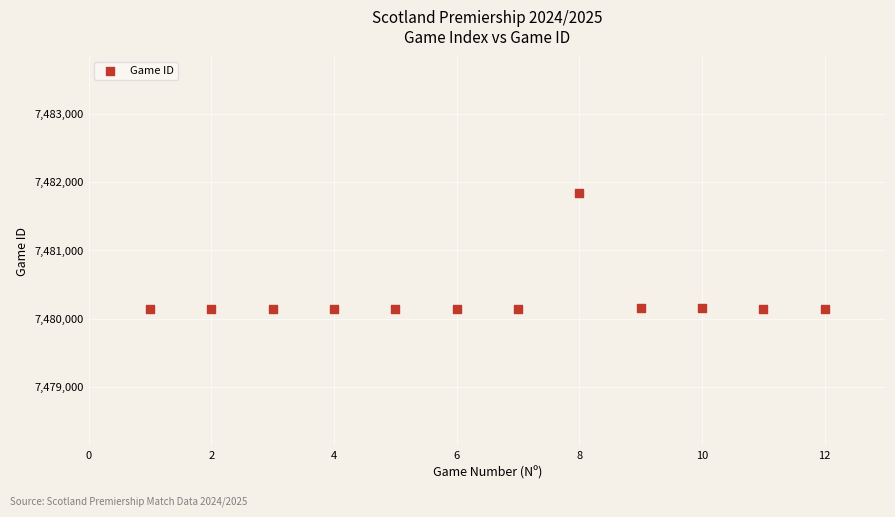

What is the range of Y values (max minus min)?

1703